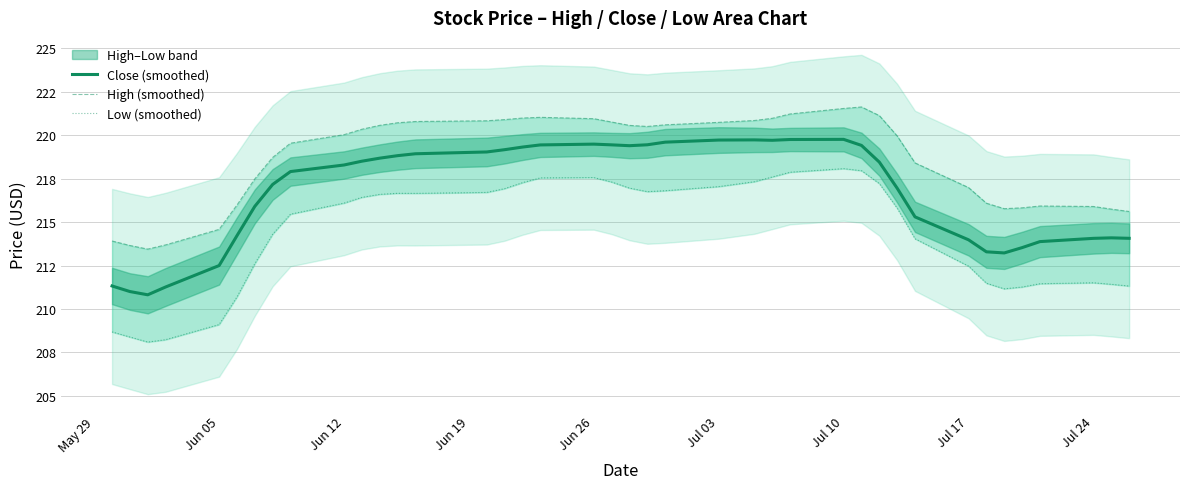

Which series has the largest total across all categories?

High (smoothed)